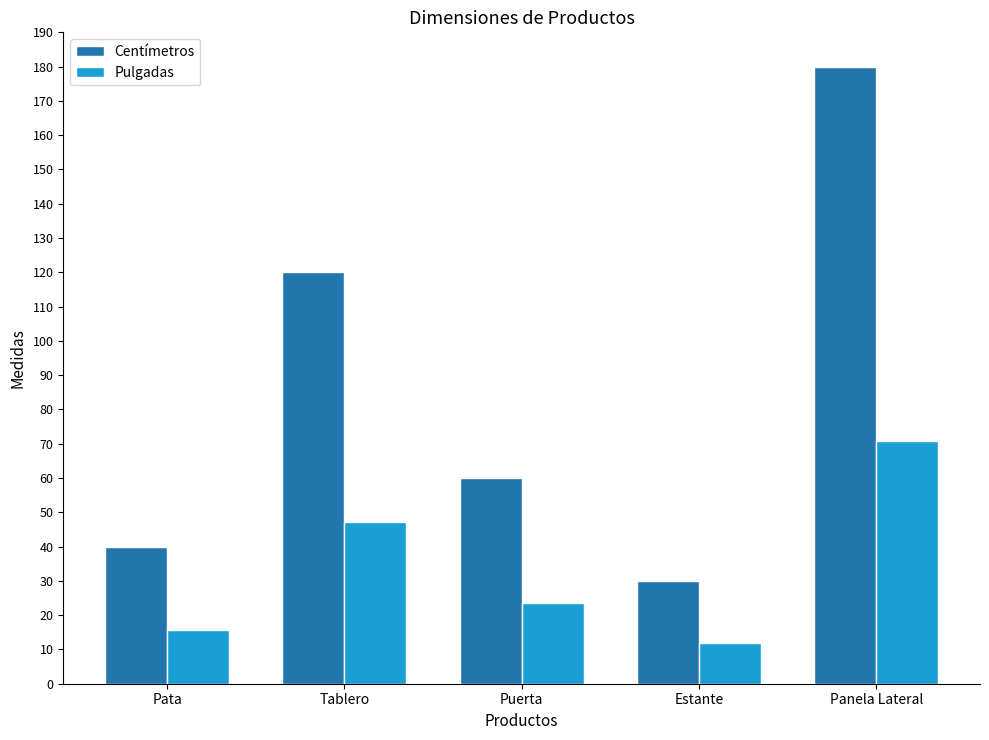

What is the spread (max minus min) of values at Panela Lateral?

109.1